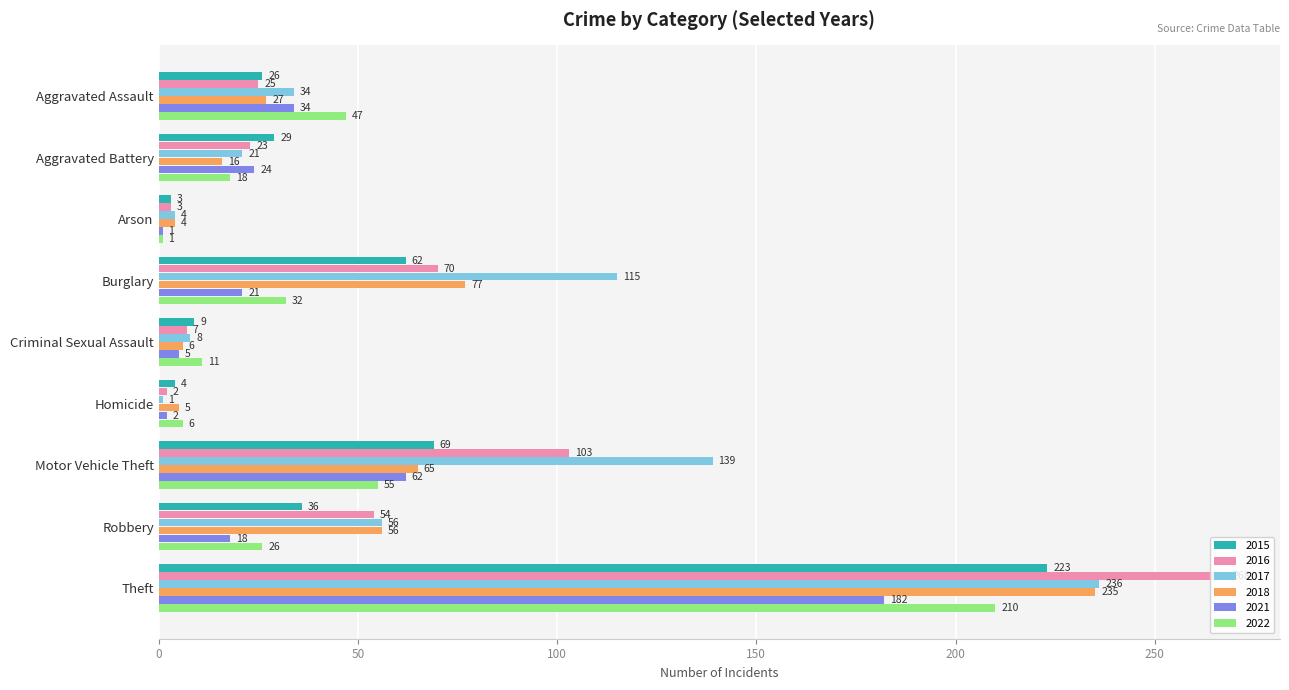

Where is 2018 nearest to the value 119?

Burglary